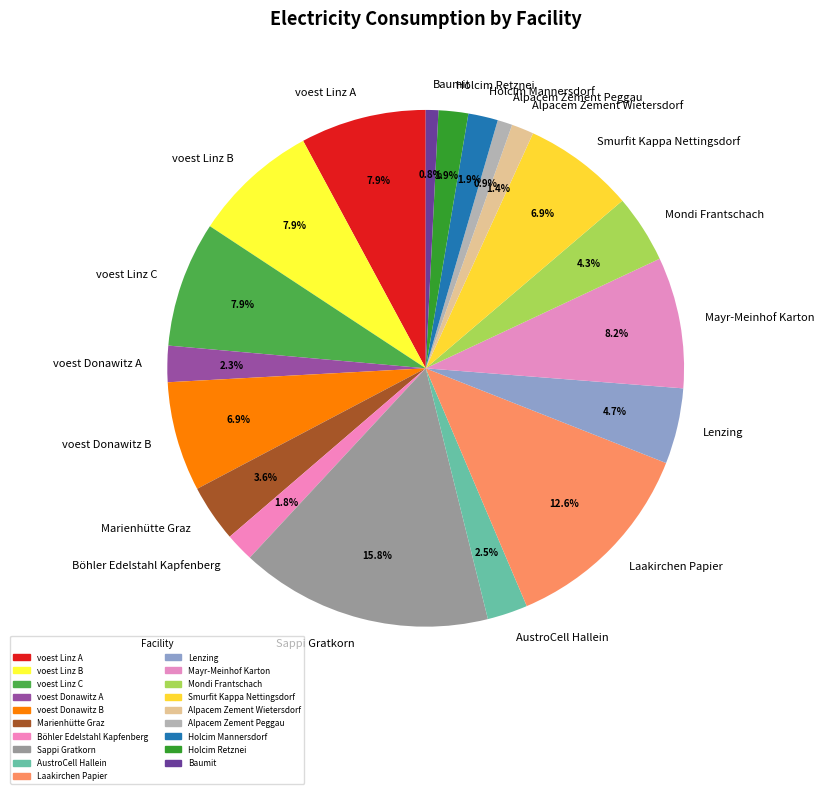

Which category has the biggest portion of the pie?

Sappi Gratkorn